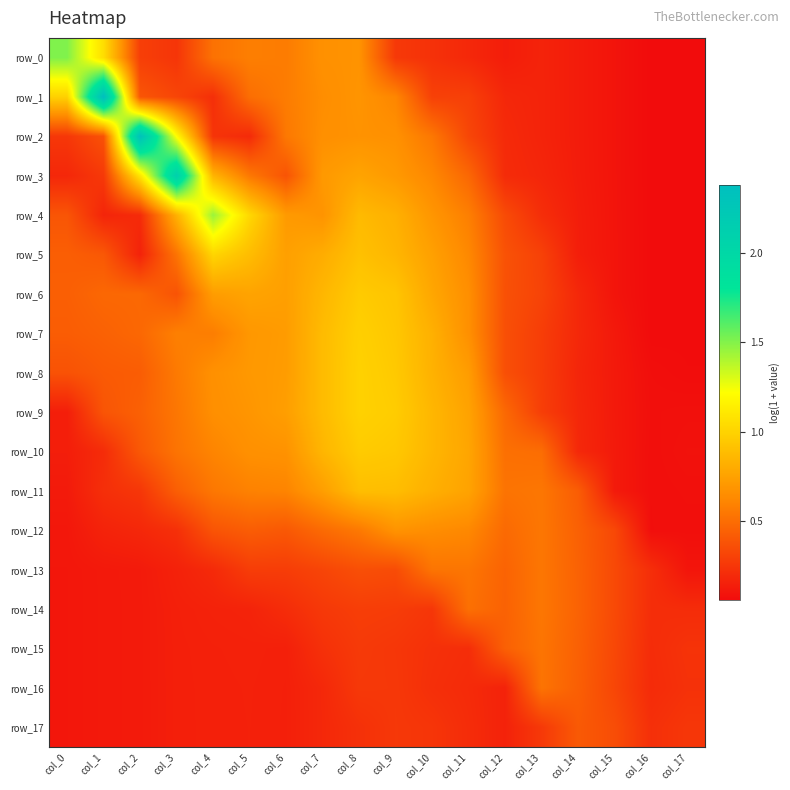

How many categories are shown in the chart?

18